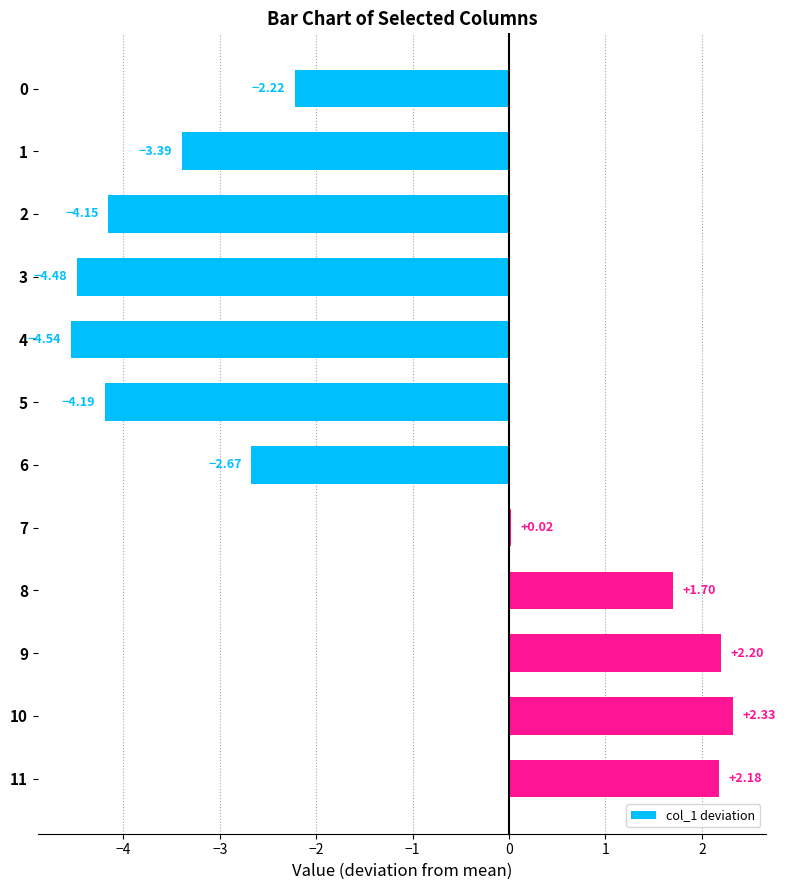

Between 4 and 7, which is larger?

7